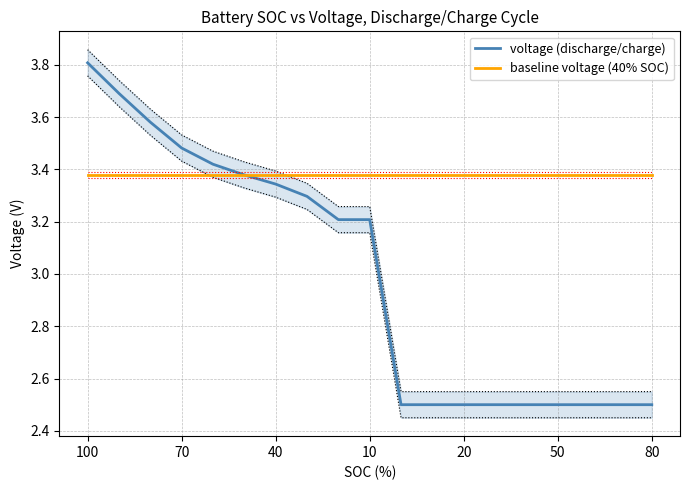

True or false: baseline voltage (40% SOC) has a value of 3.4 at 70.

True